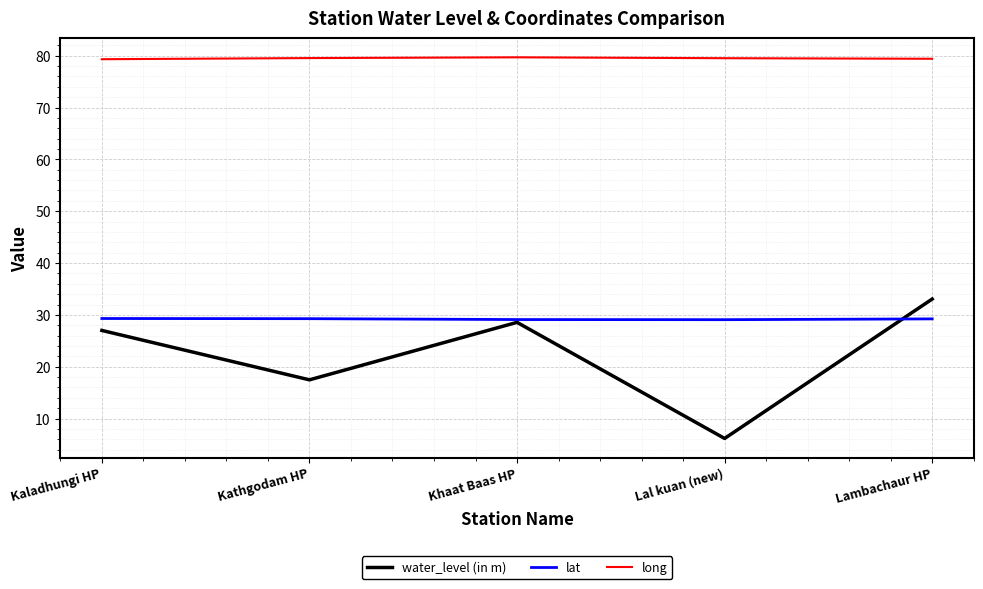

Which series has the largest total across all categories?

long